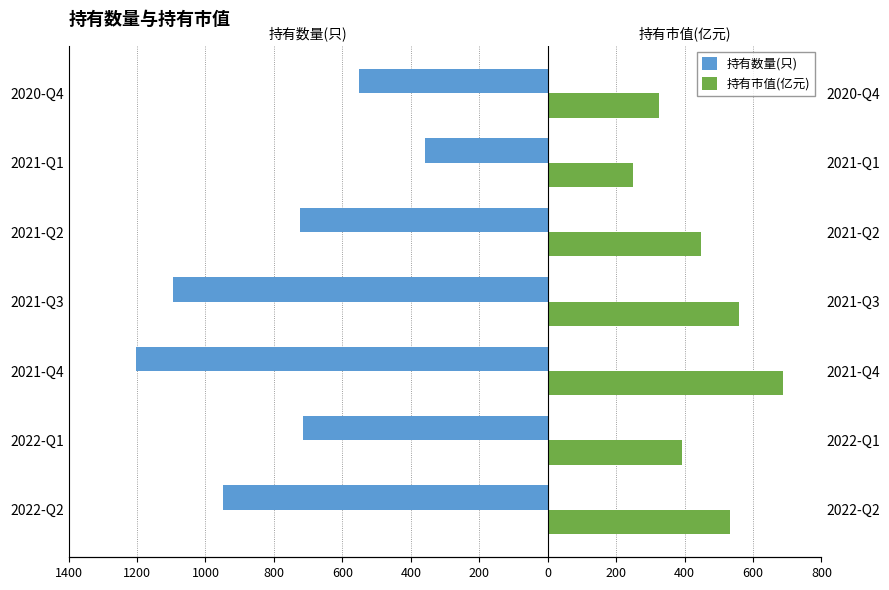

What is the difference between the maximum and minimum values in the 持有数量(只) series?

845.0